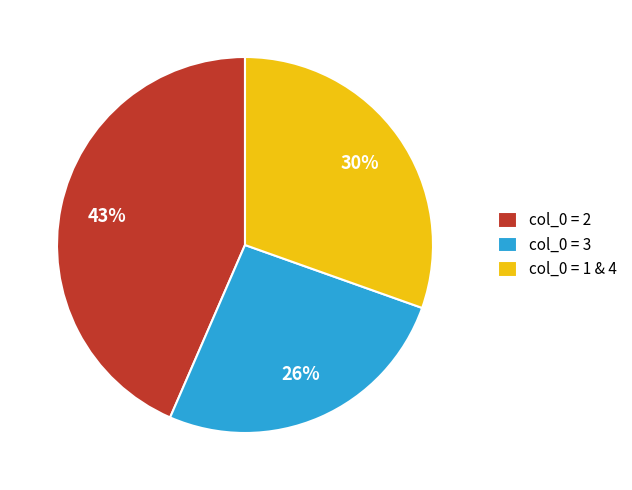

Does any single category account for the majority?

No